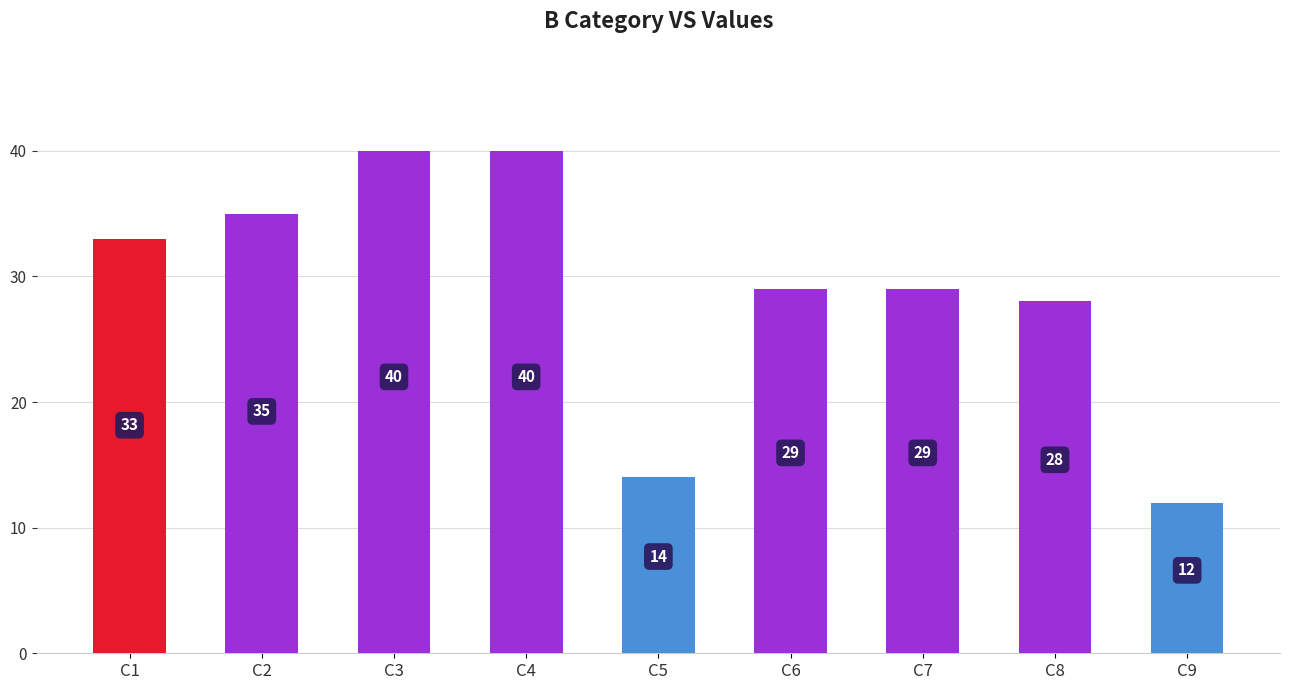

Reading left to right, what are all the values shown in this chart?

33	35	40	40	14	29	29	28	12